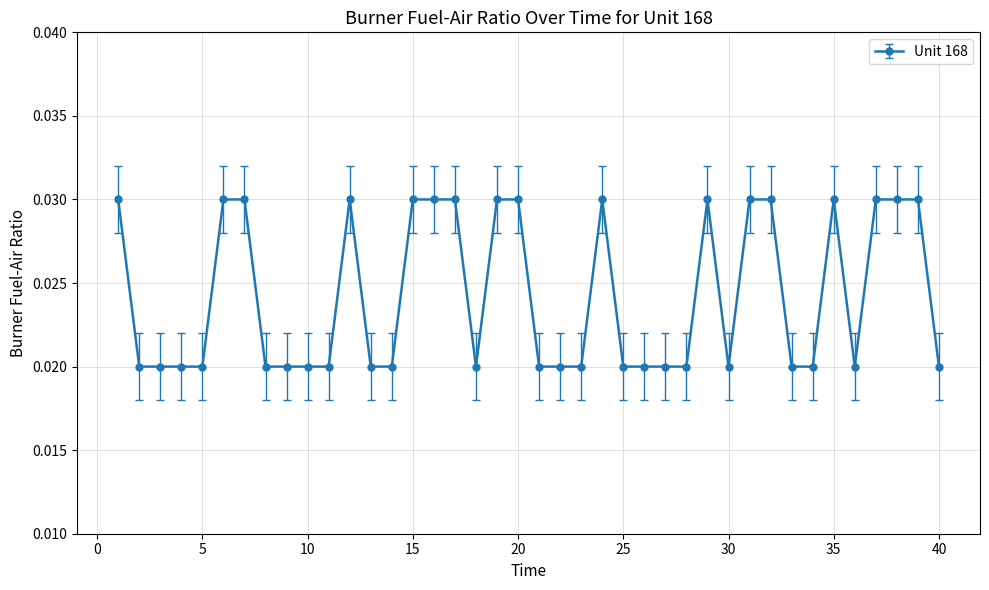

What is the sum of all values?

1.0